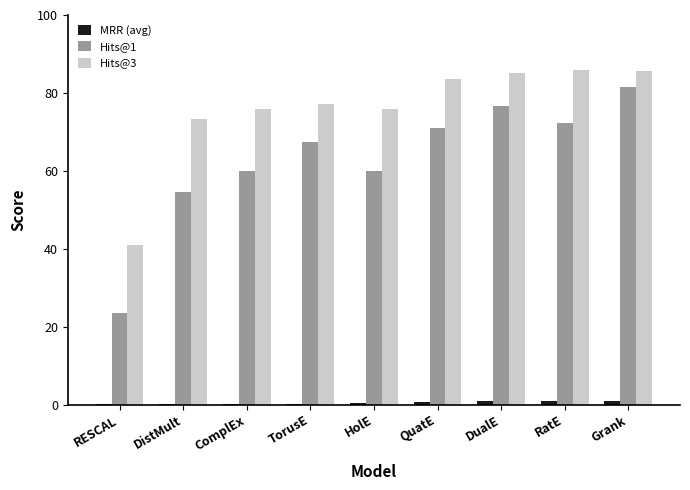

The Hits@1 series shows 24.6 at QuatE. True or false?

False